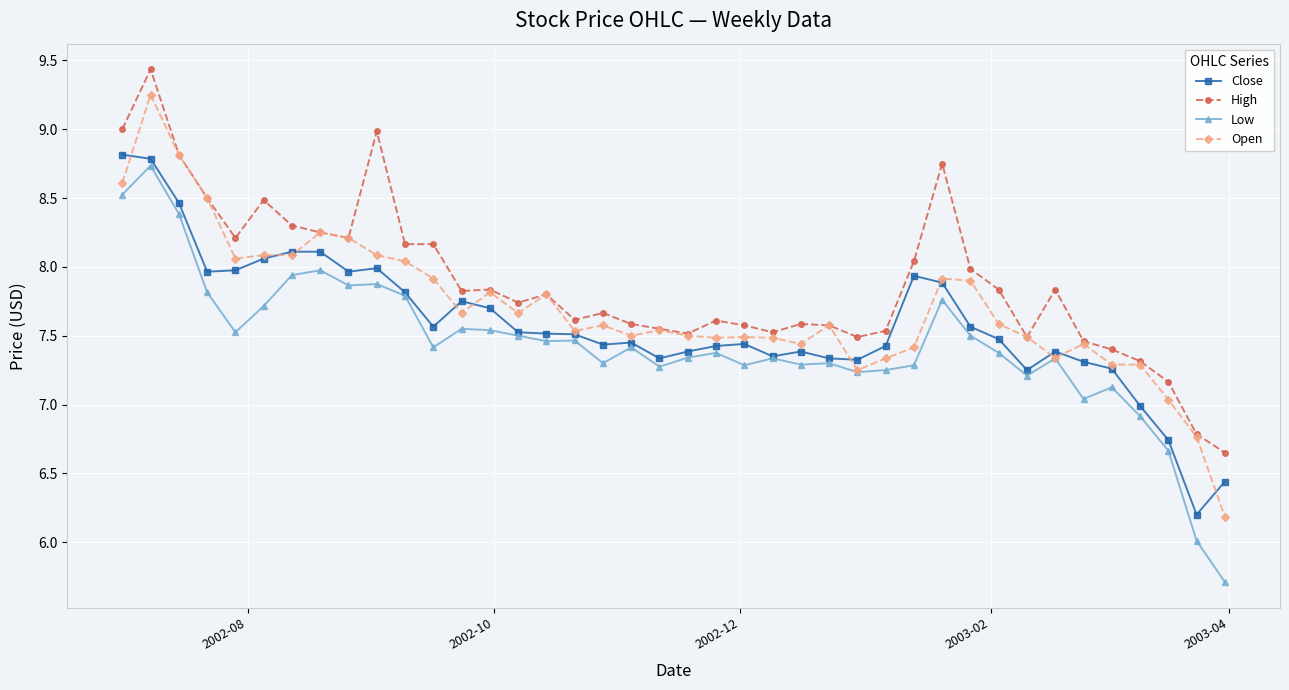

List the series in order of their peak value, lowest first.

Low, Close, Open, High